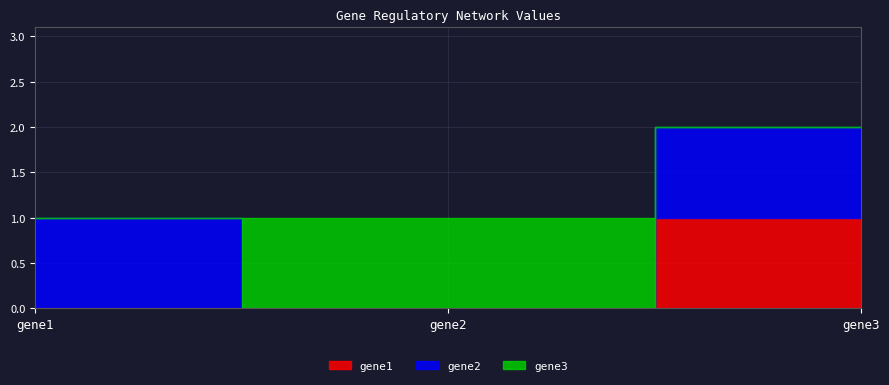

Between gene1 and gene3, which series saw the biggest shift?

gene1